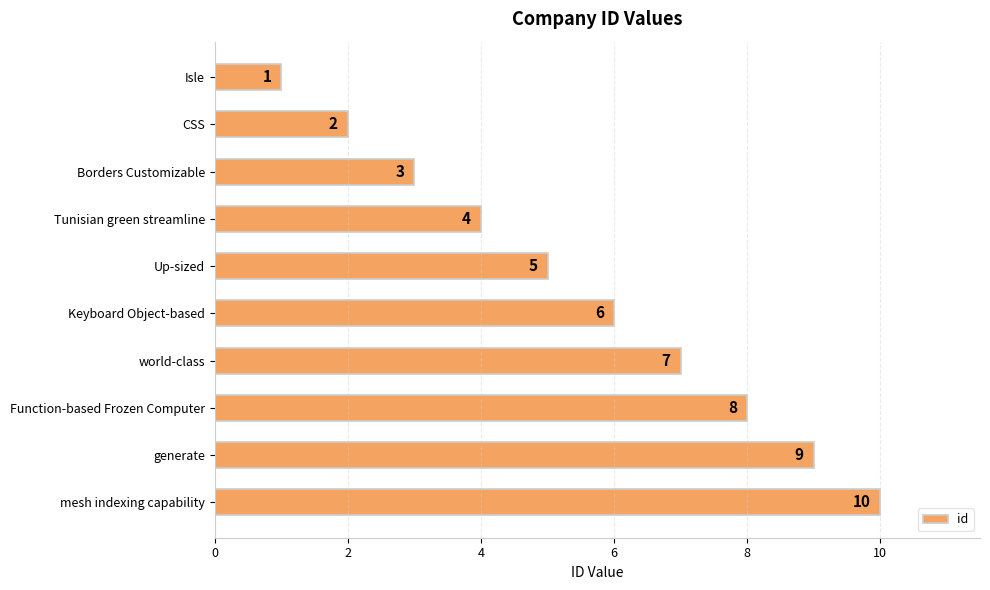

Which has a higher value, Up-sized or Tunisian green streamline?

Up-sized